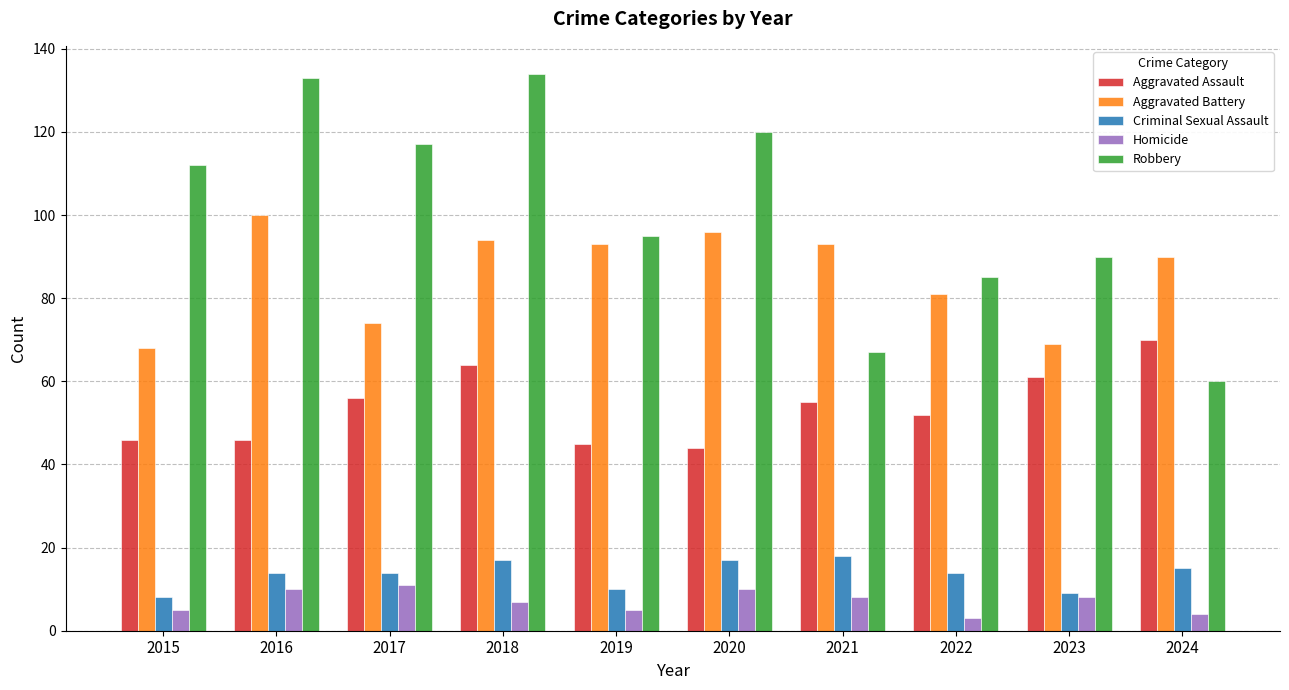

What is the smallest value displayed?

3